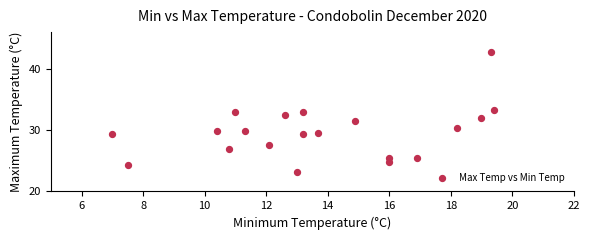

What is the range of Y values (max minus min)?

19.6